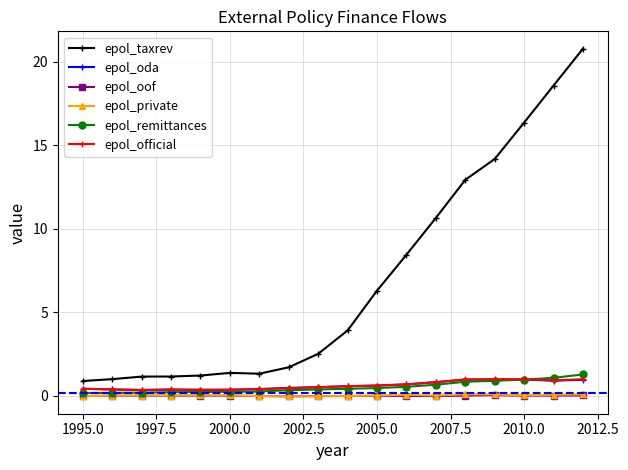

How many times do epol_official and epol_oda cross each other?

5